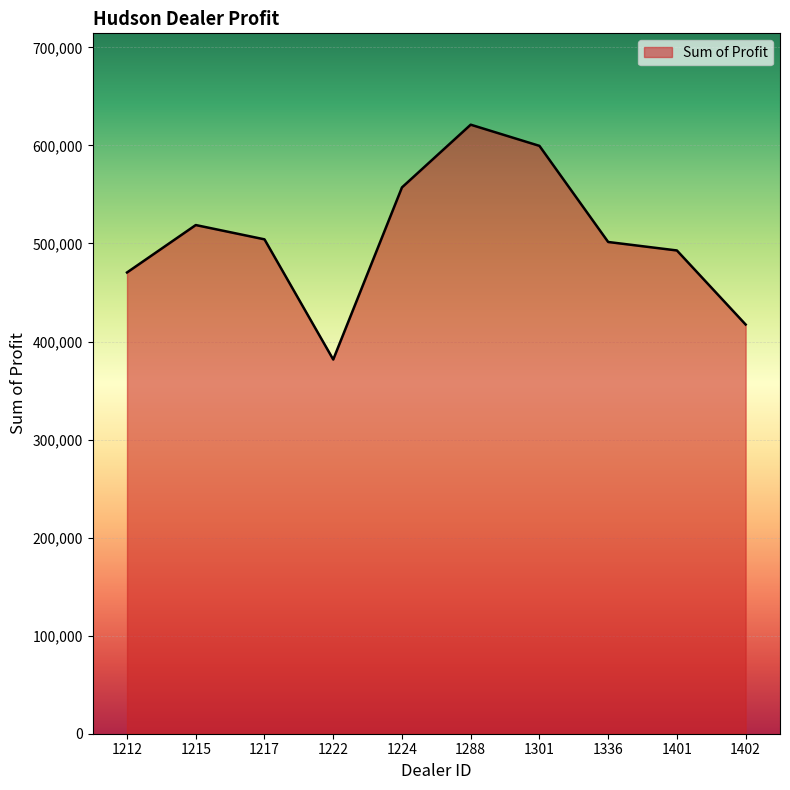

What is the difference between the values at 1401 and 1288?

128273.0